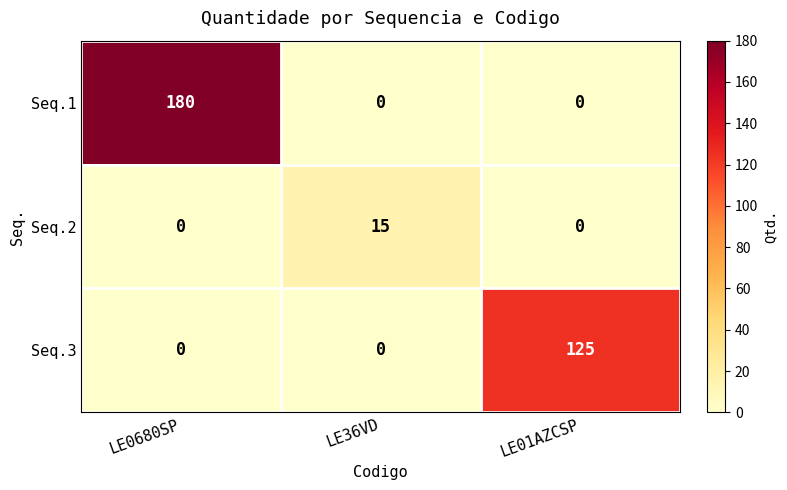

The value of Seq.3 at LE36VD is 0. True or false?

True